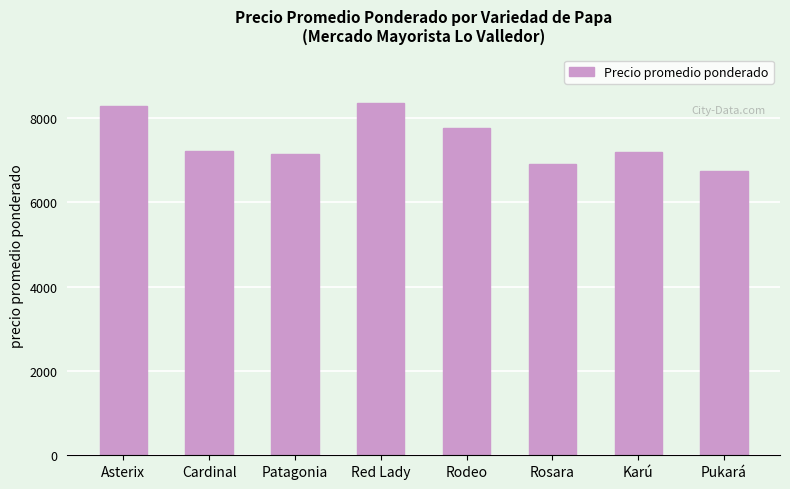

How many categories are shown in the chart?

8